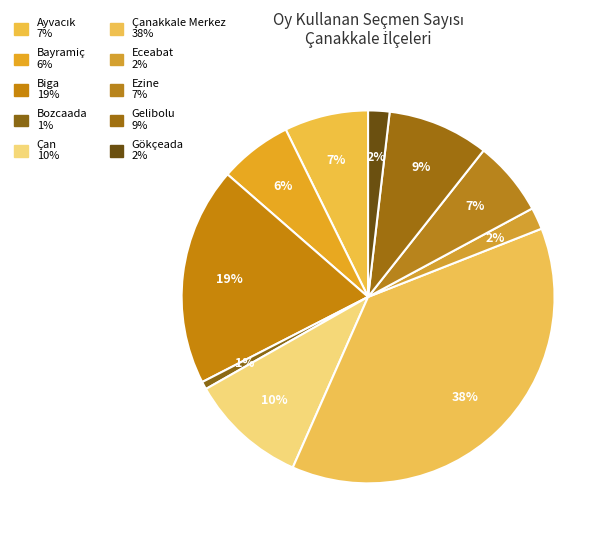

Which slice is the smallest?

Bozcaada